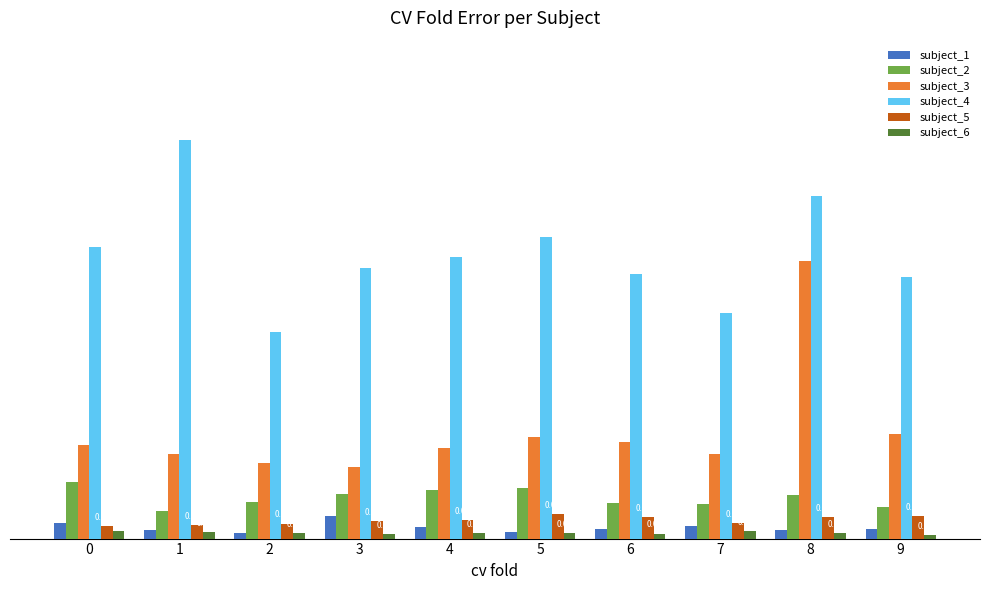

At how many categories does at least one series exceed 0?

10